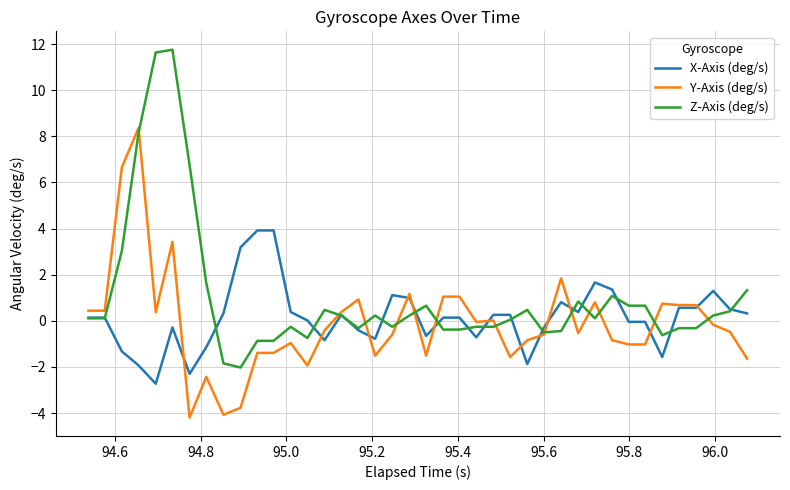

Which series ends up on top after the final intersection of Y-Axis (deg/s) and X-Axis (deg/s)?

X-Axis (deg/s)